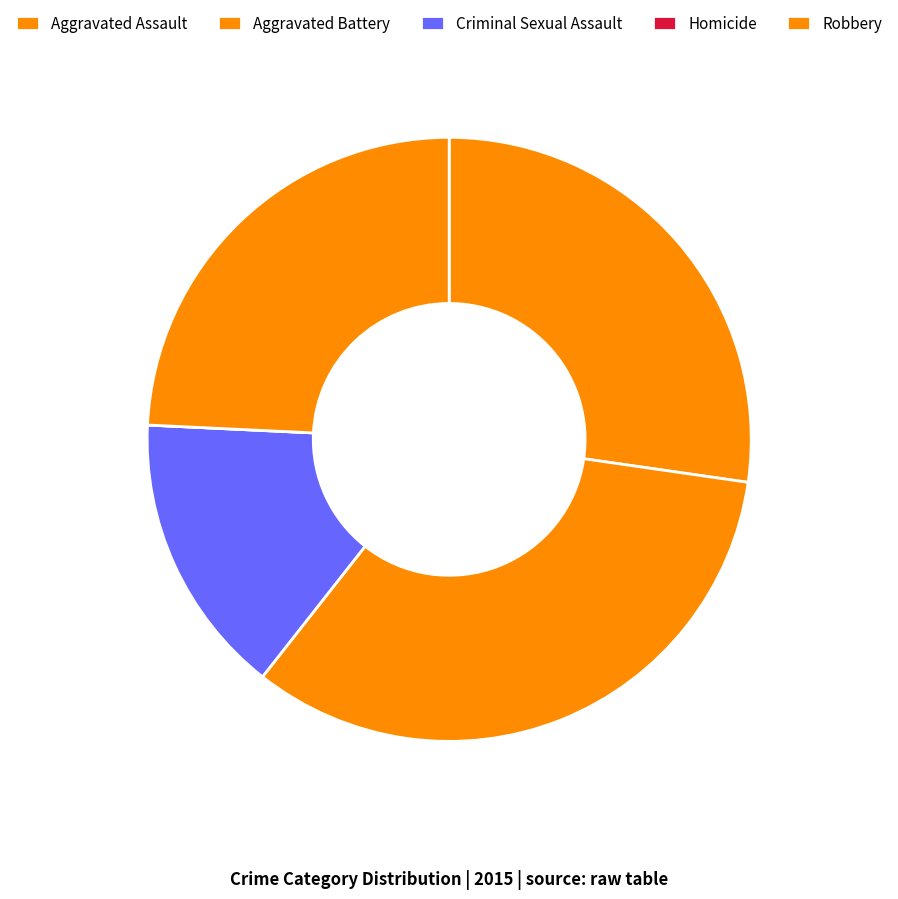

Which has a higher value, Aggravated Battery or Robbery?

Aggravated Battery